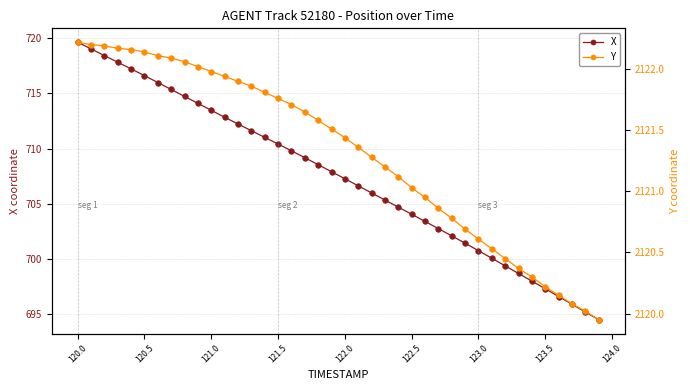

What is the highest value of the X series?

719.6